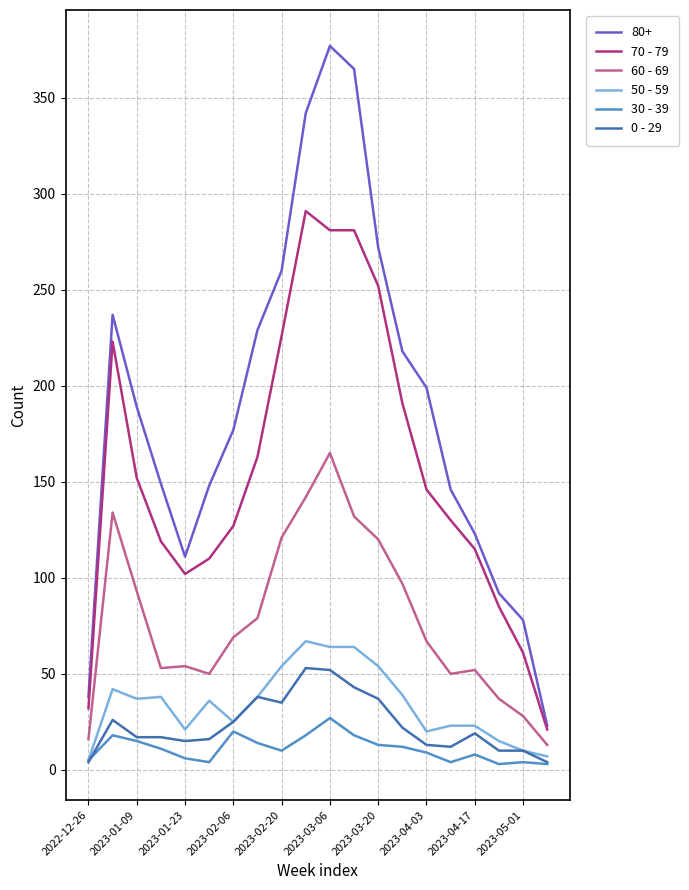

Which series has the widest spread of values?

80+